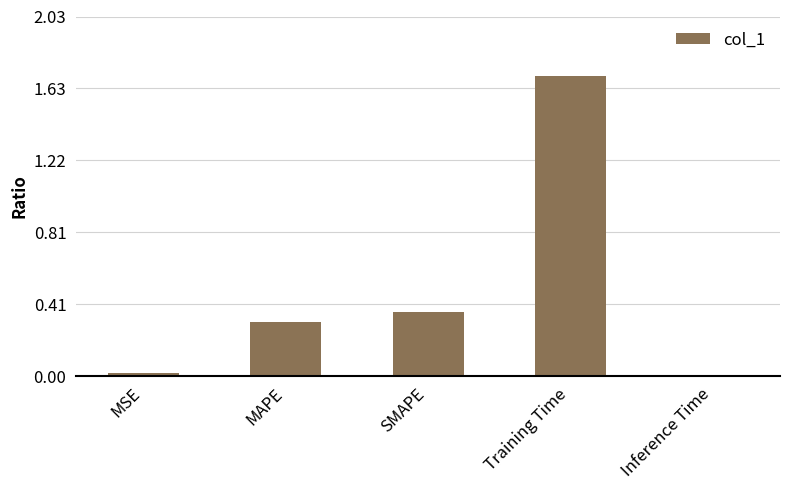

What is the maximum value shown in the chart?

1.7